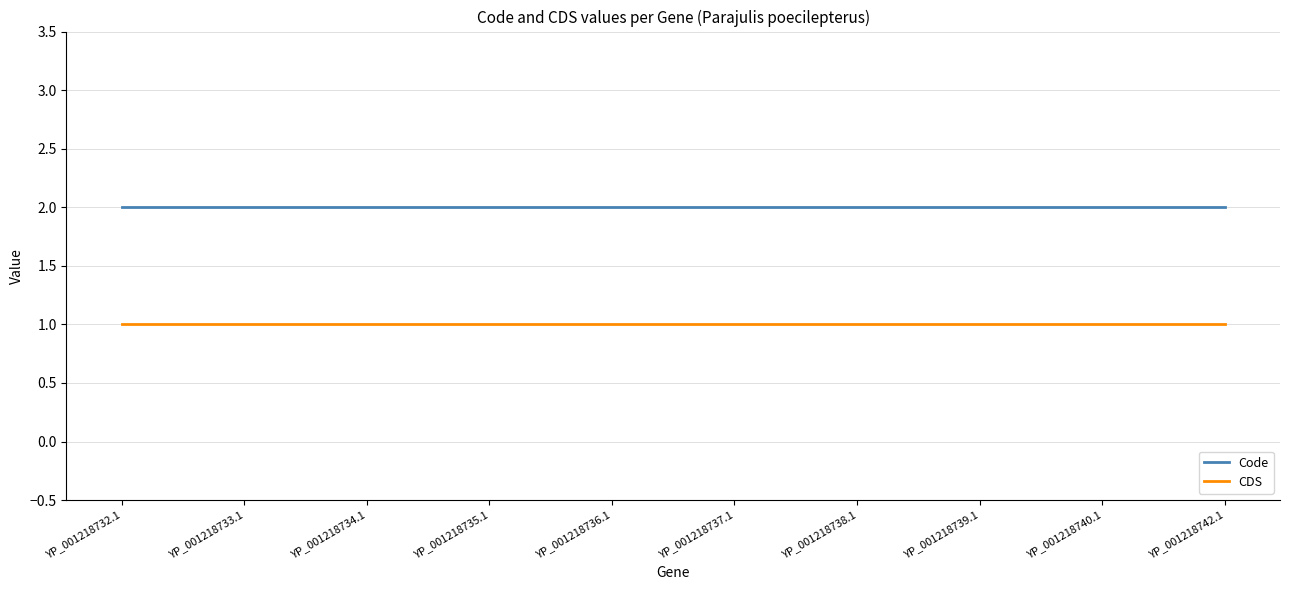

What position from the left is YP_001218733.1?

2